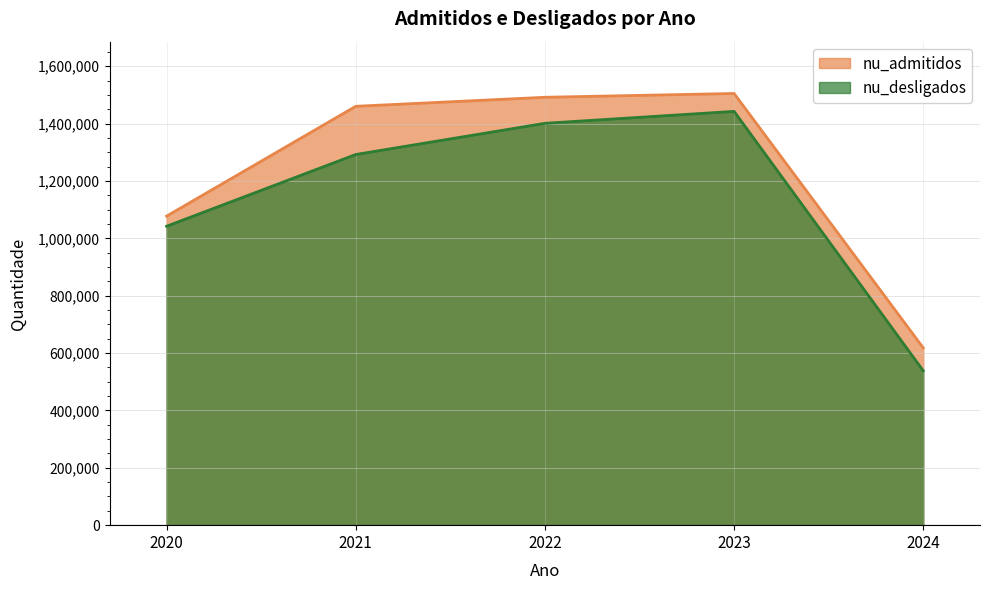

At which category is the sum across all series the highest?

2023